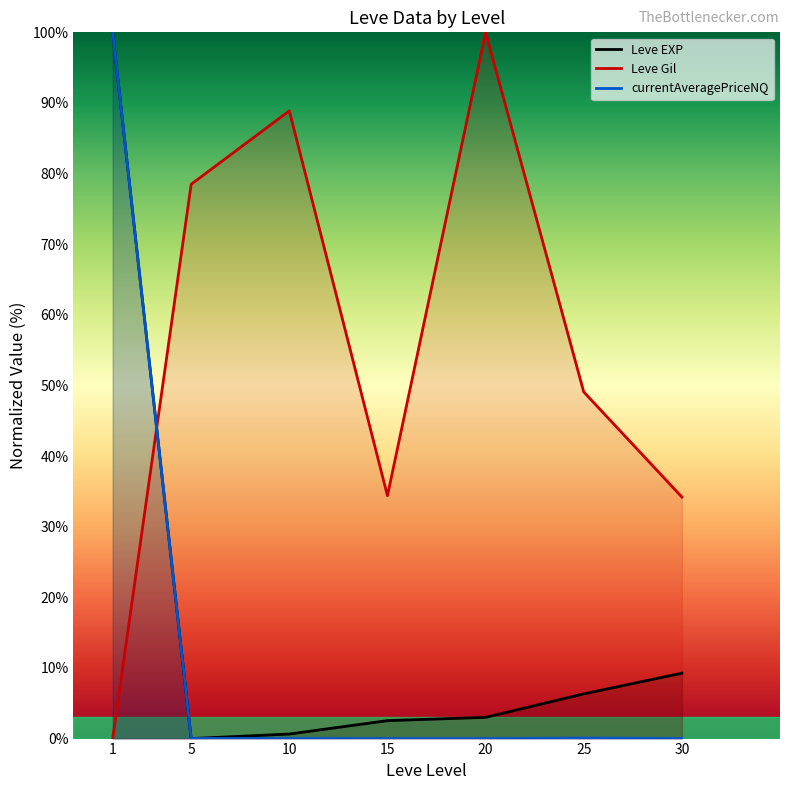

Where do Leve EXP and Leve Gil first cross each other?

1 and 5